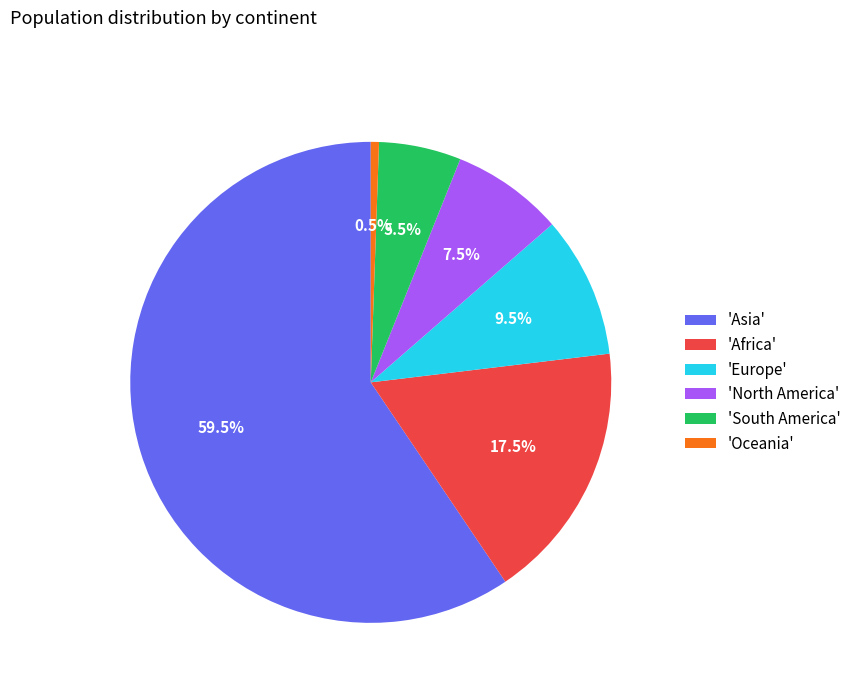

Rank the categories by value from highest to lowest.

'Asia', 'Africa', 'Europe', 'North America', 'South America', 'Oceania'